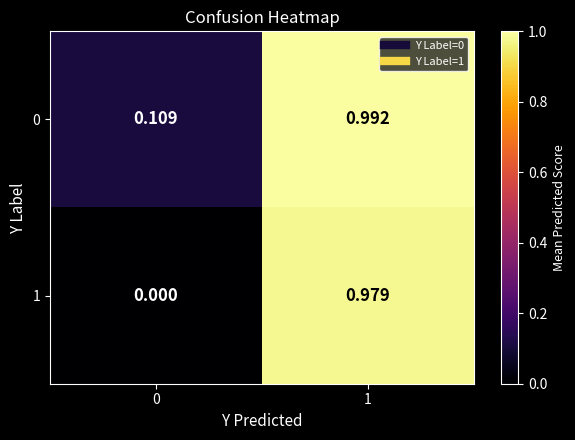

Is the value of 1 at 0 greater than the value of 0 at 0?

No